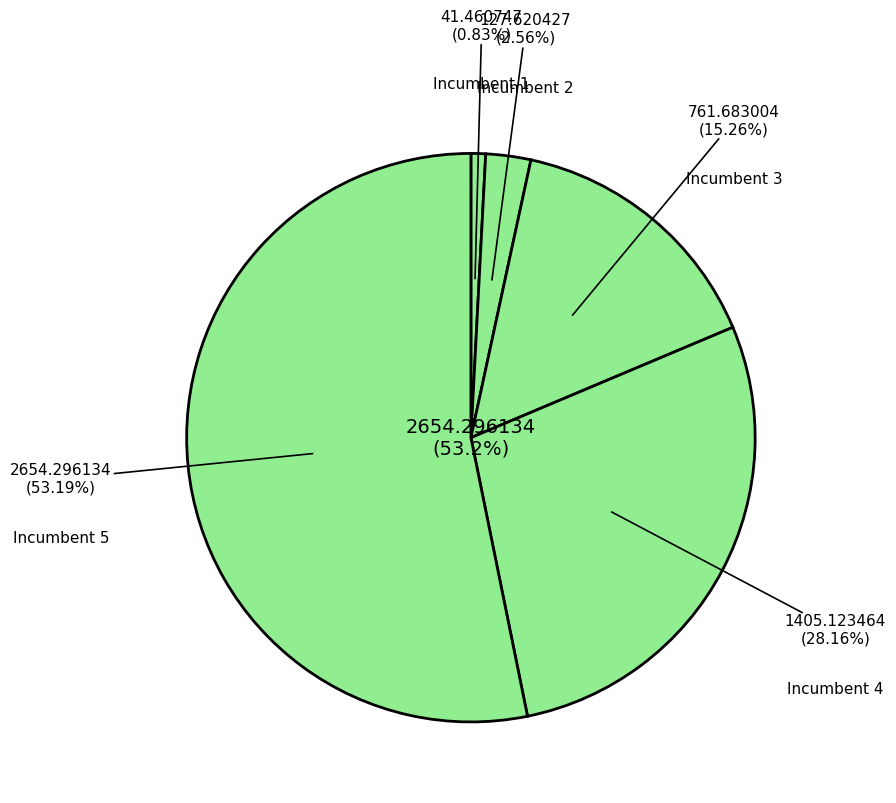

To the nearest percent, what is the combined percentage of Incumbent 1 and Incumbent 4?

29%